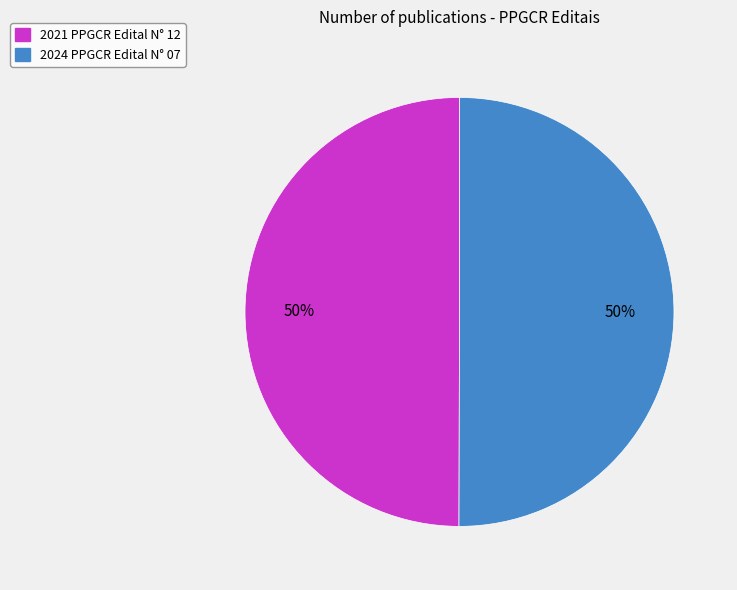

Do 2024 PPGCR Edital N° 07 and 2021 PPGCR Edital N° 12 together represent more than half of the pie?

Yes